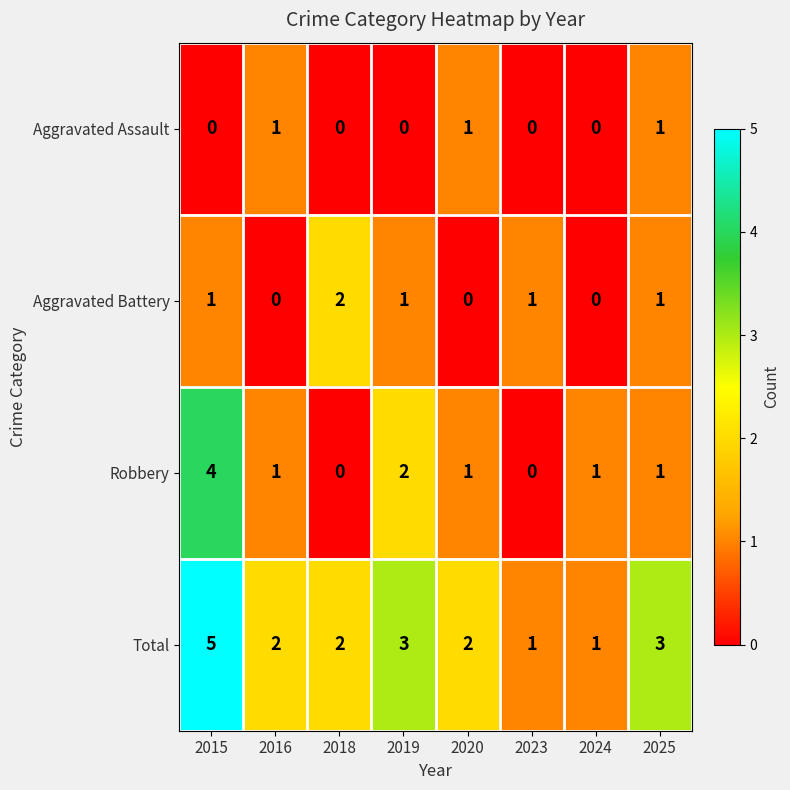

Where does the Robbery series first go above 1?

2015